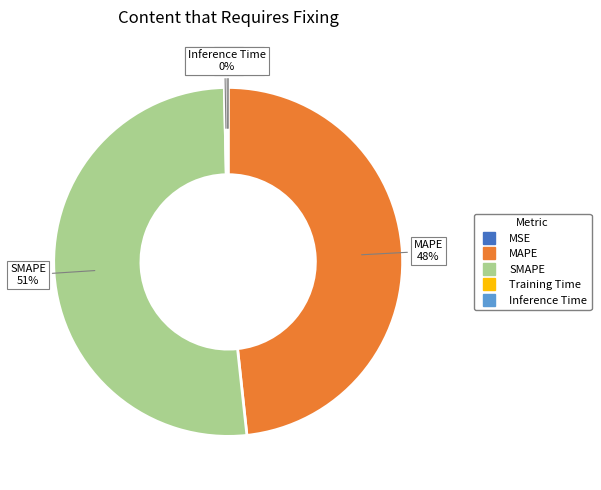

To the nearest percent, what portion does MAPE represent?

48%